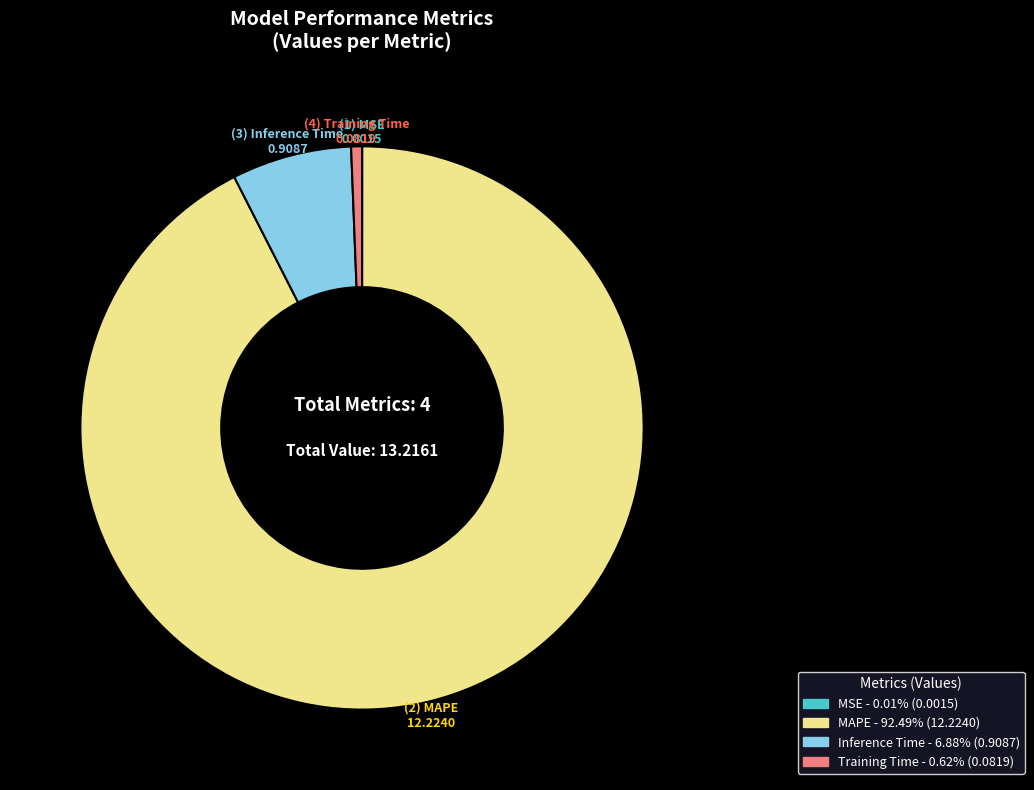

Which slice is the largest?

MAPE